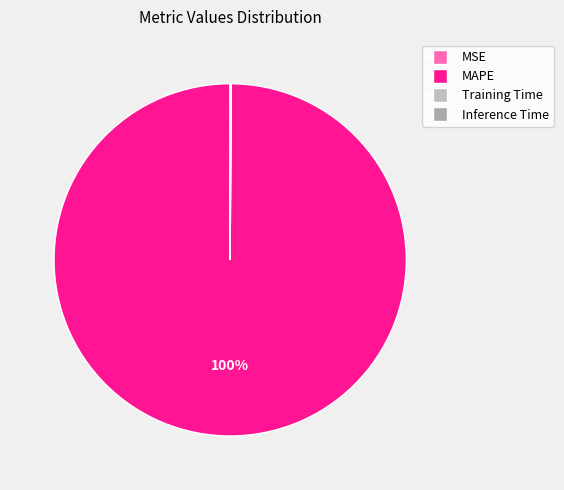

Is the sum of Inference Time and MAPE greater than half?

Yes